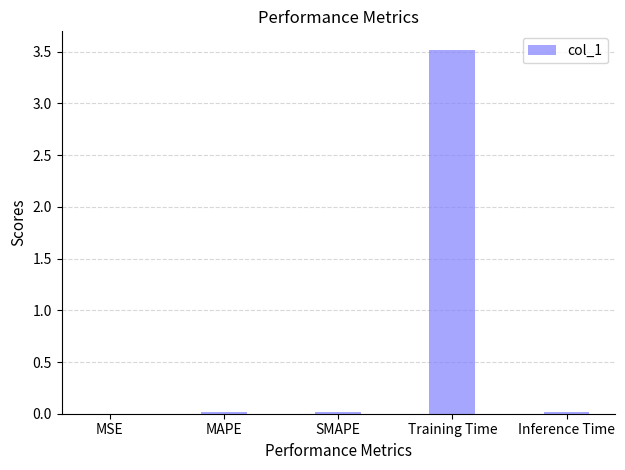

Is it true that the value at Inference Time is 0.0?

True